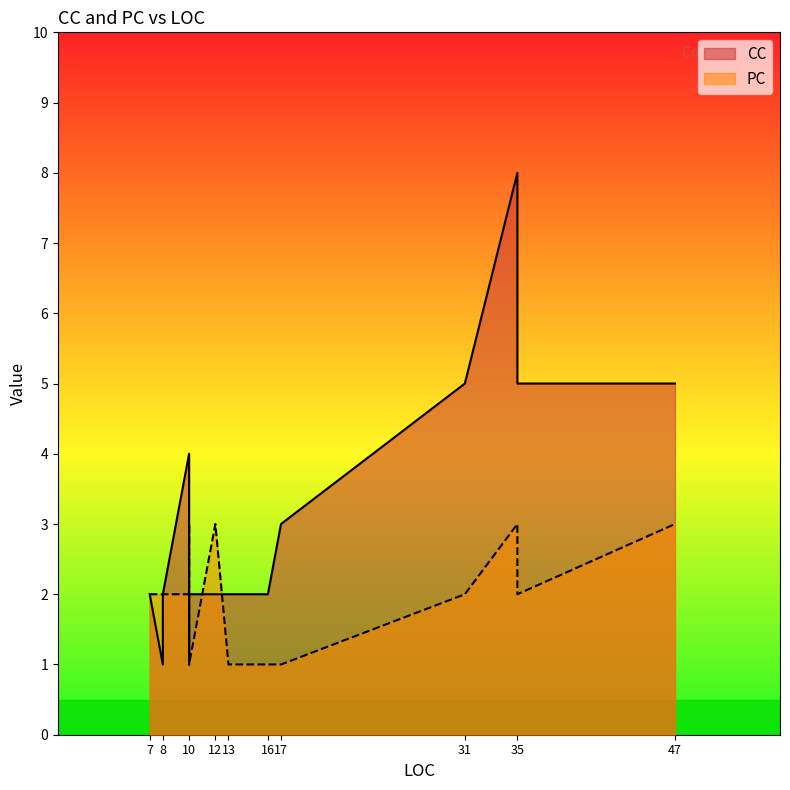

Is it true that PC equals 5 at 10?

False